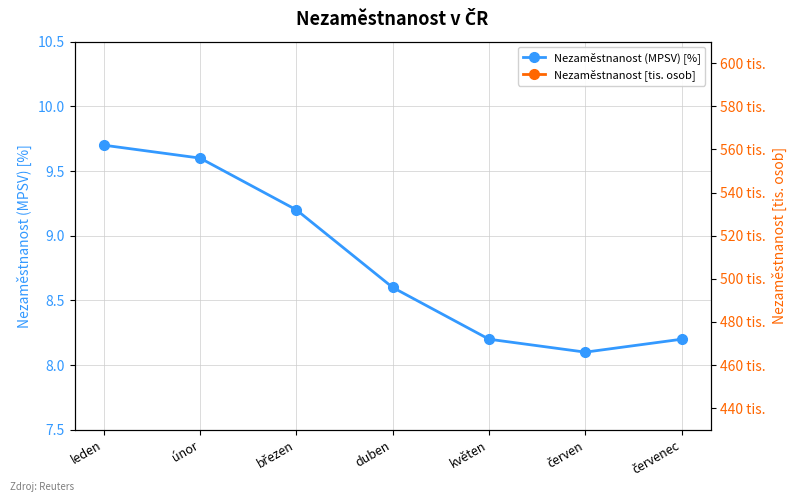

Which series changed the most between duben and červen?

Nezaměstnanost [tis. osob]